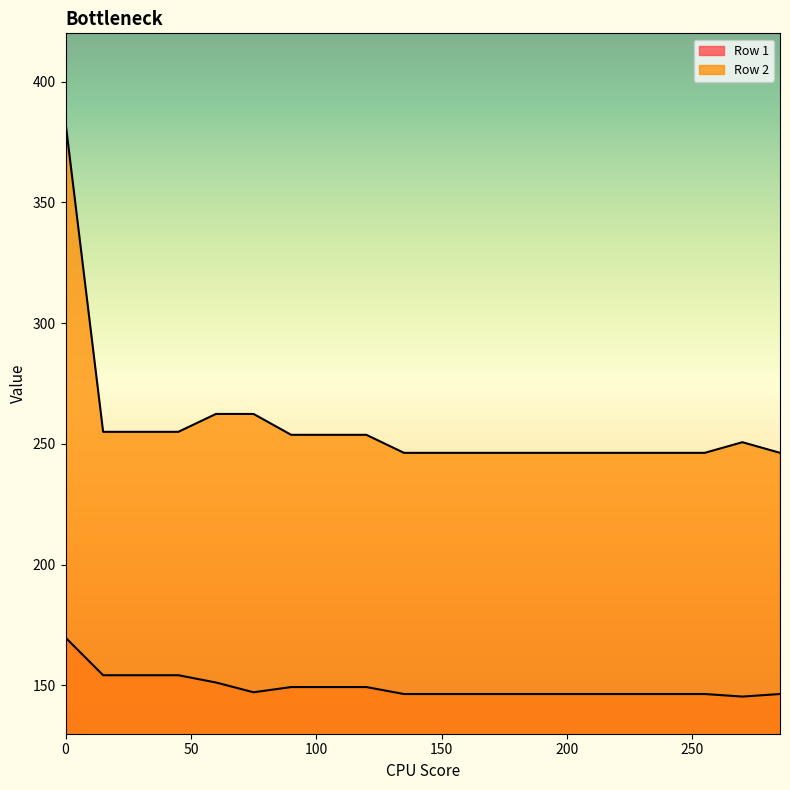

True or false: Row 2 and Row 1 cross at least once.

False